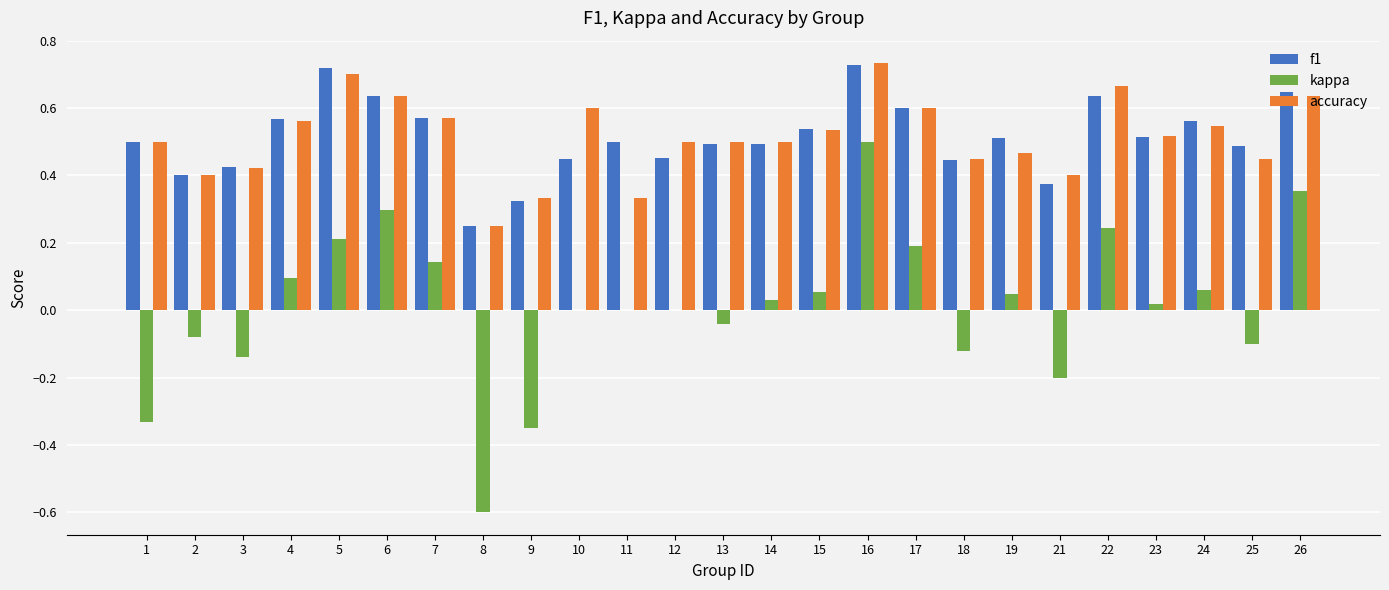

At which category is the sum across all series the highest?

16